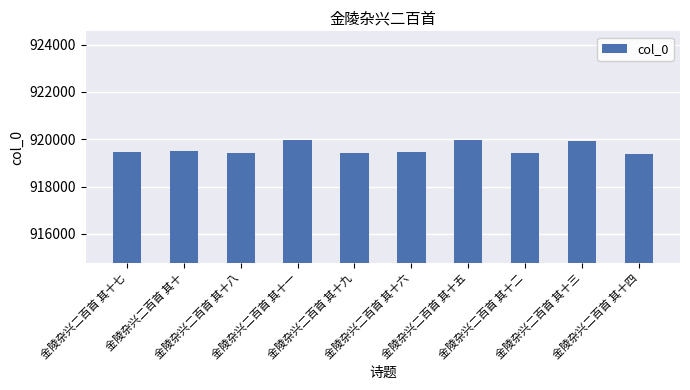

What is the greatest value displayed?

919965